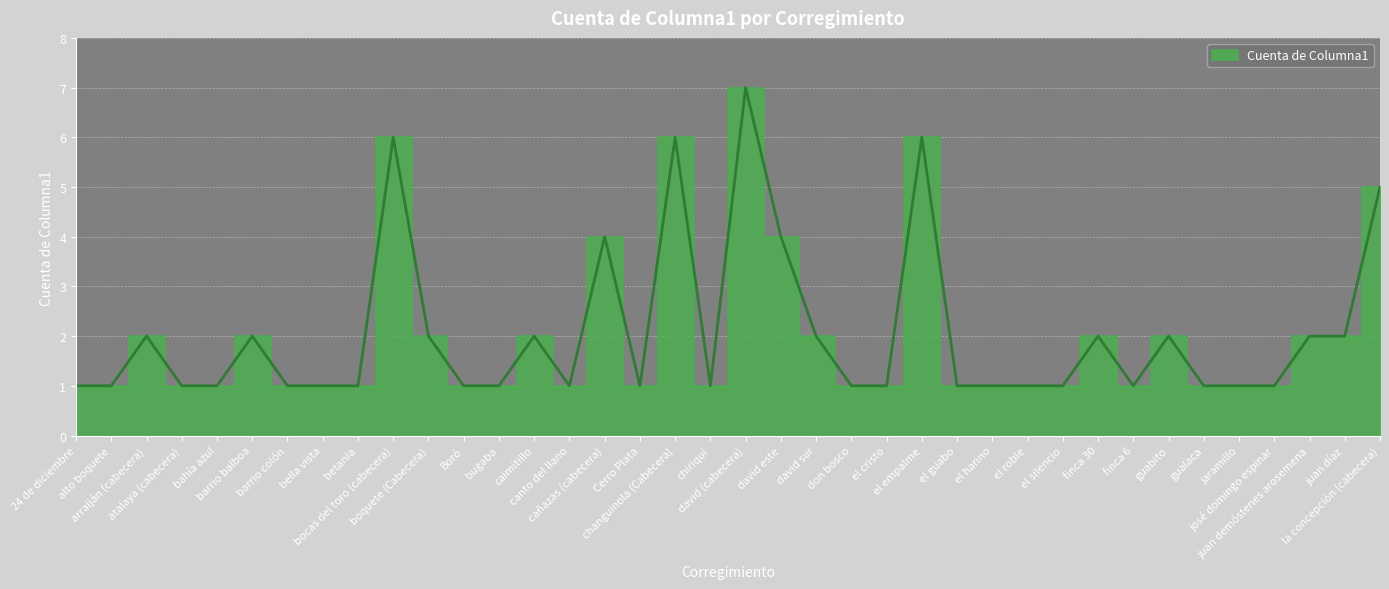

How many points are lower than both their immediate neighbors (excluding endpoints)?

4